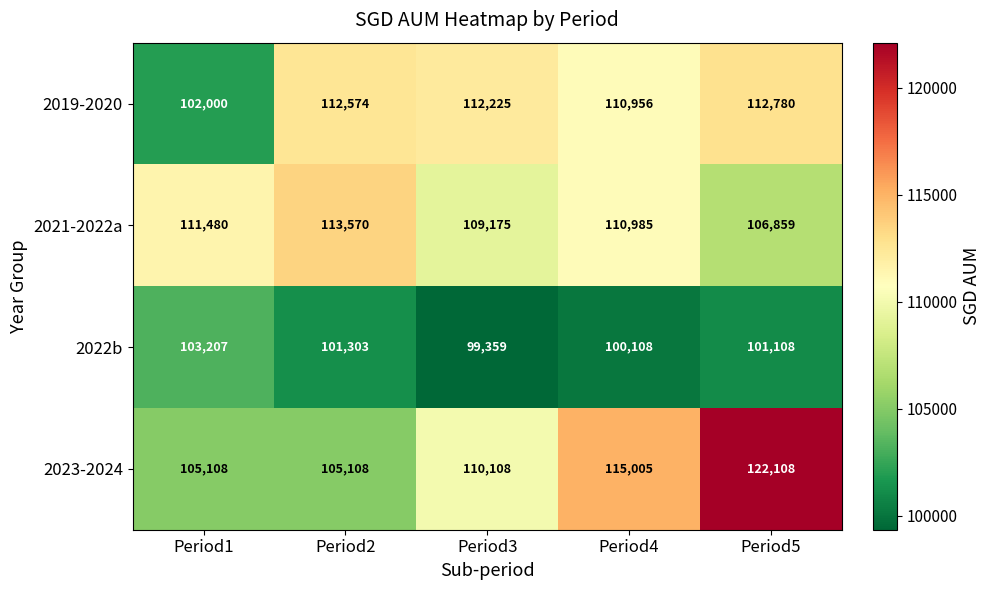

Rank the series by their maximum value, from highest to lowest.

2023-2024, 2021-2022a, 2019-2020, 2022b